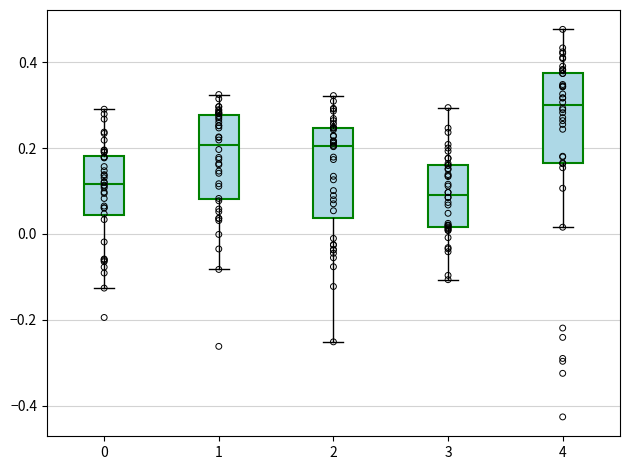

Which box has the lowest median line?

3